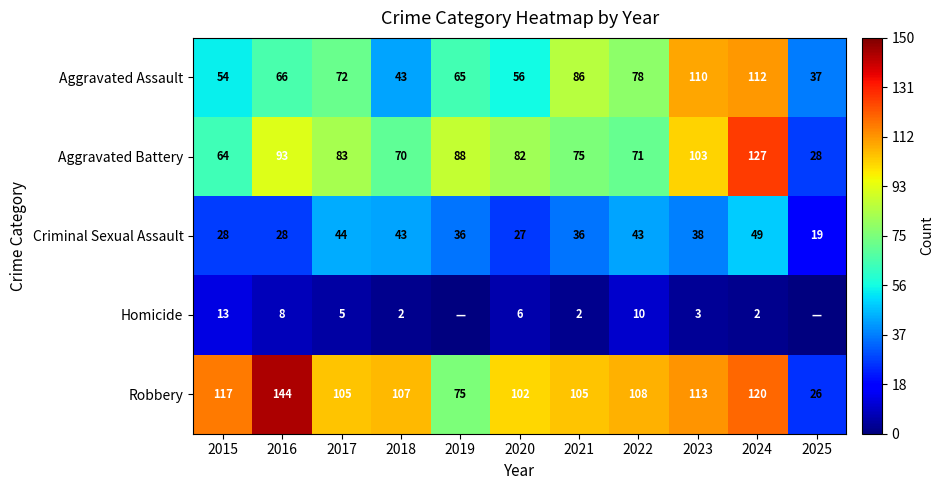

What is the maximum value for Aggravated Assault?

112